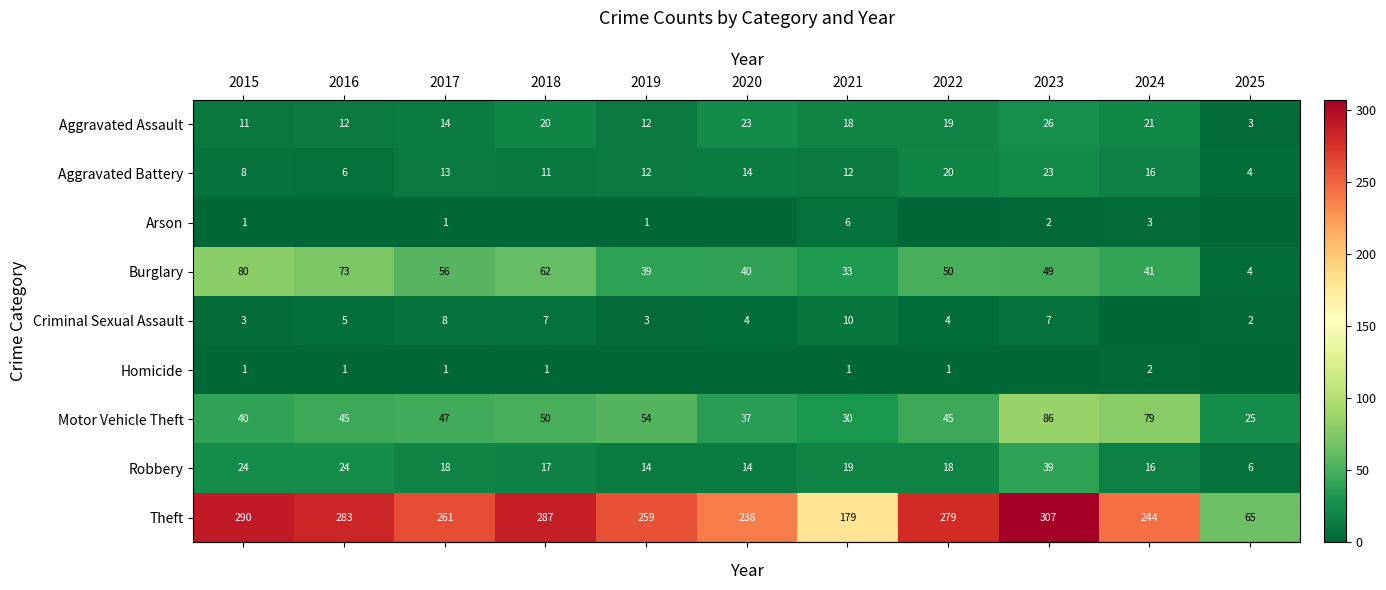

Is it true that row_3 equals 27 at 2017?

False